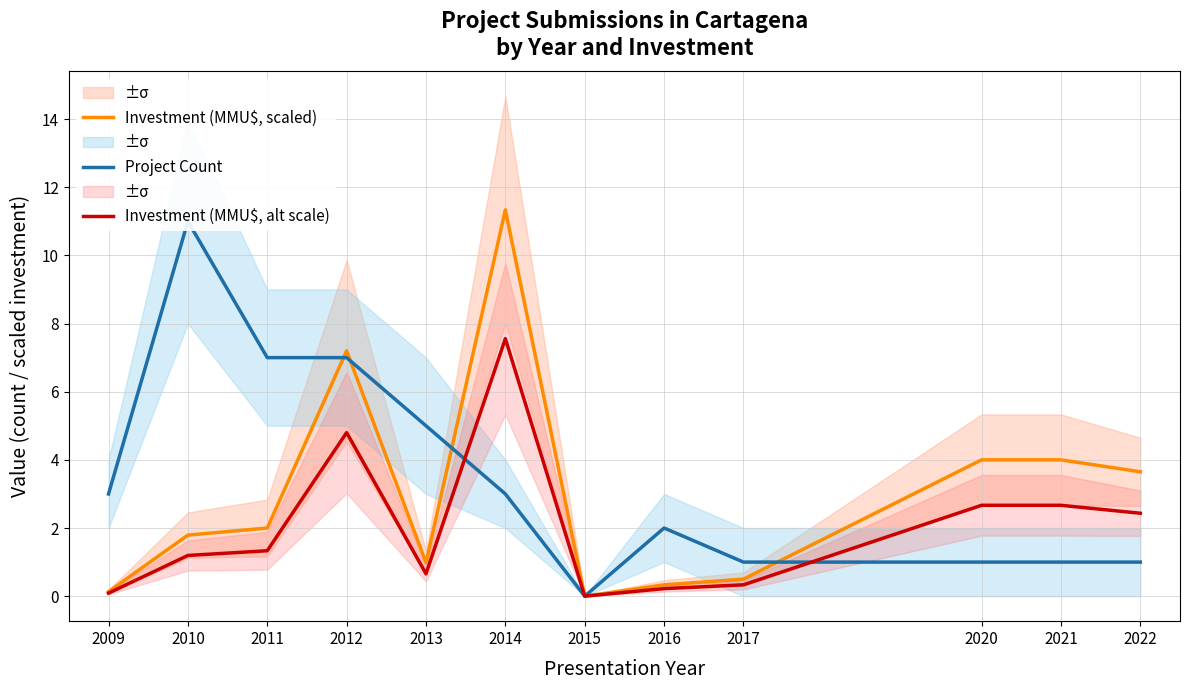

What is the value of the Investment (MMU$, scaled) point at the 9th from the left?

0.5